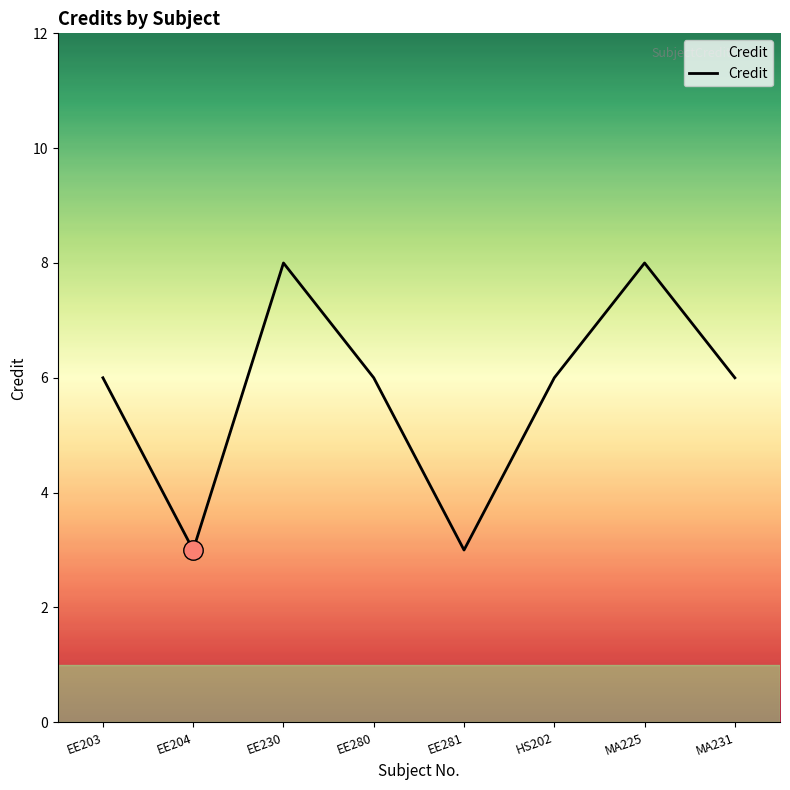

The chart shows a value of 3 at EE281. True or false?

True